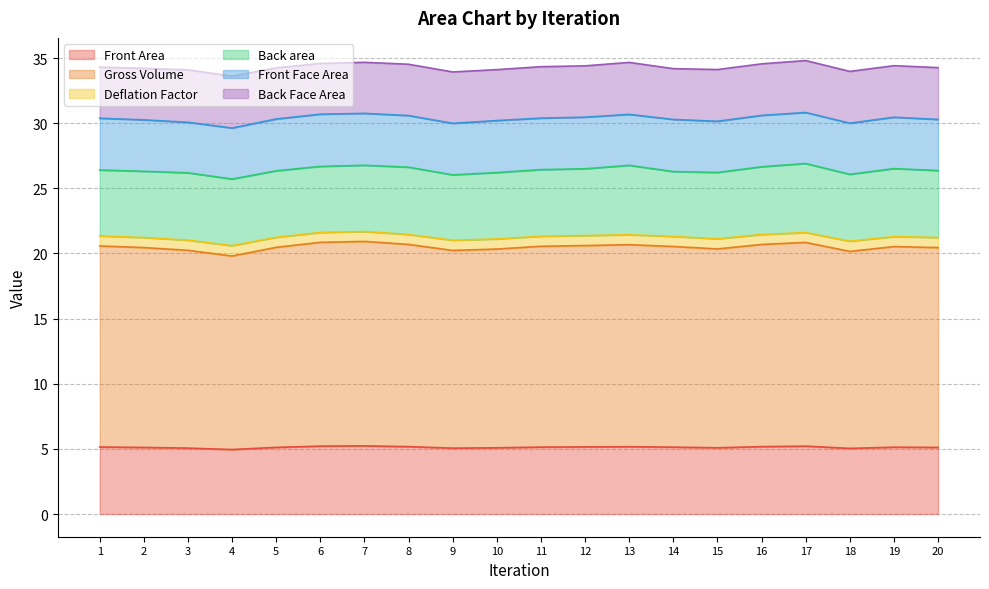

At which category does Front Area reach its first local peak?

7